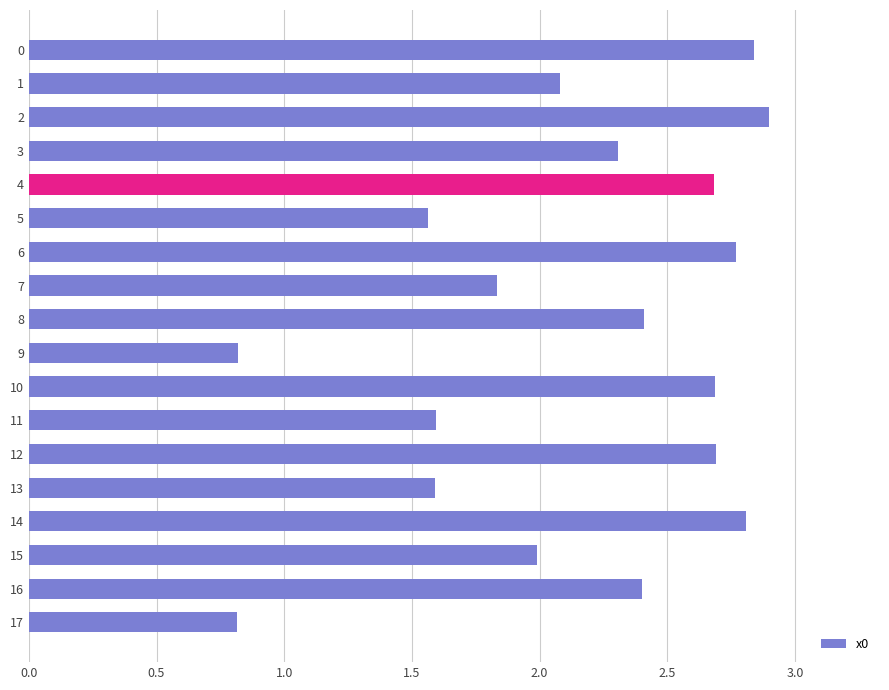

What is the change in value from 0 to 15?

-0.8